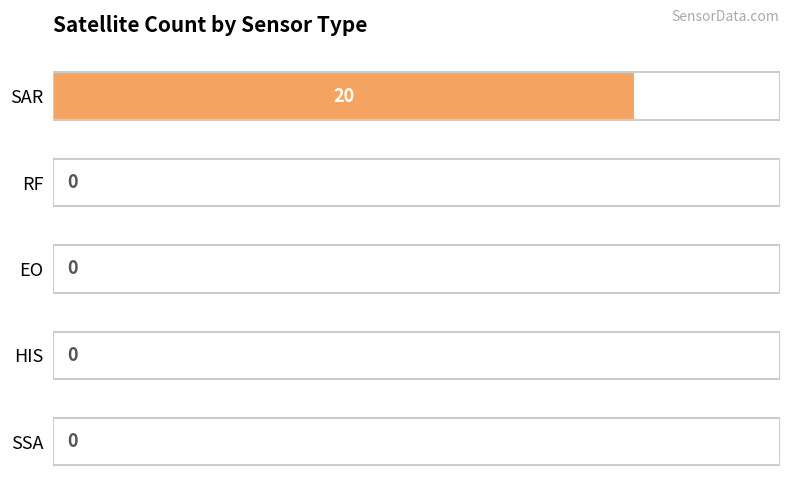

Is it true that the value at EO is 0?

True